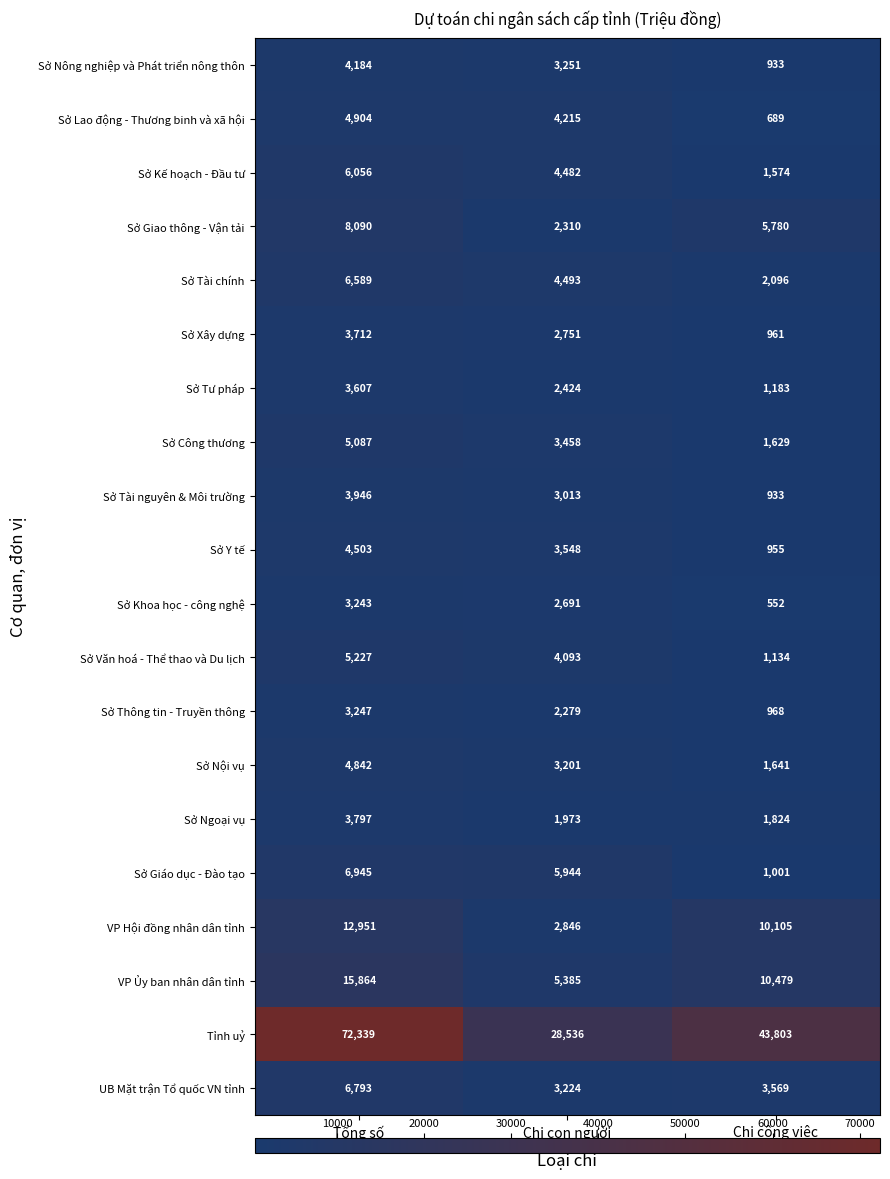

True or false: Sở Lao động - Thương binh và xã hội has a value of 4215 at Chi con người.

True